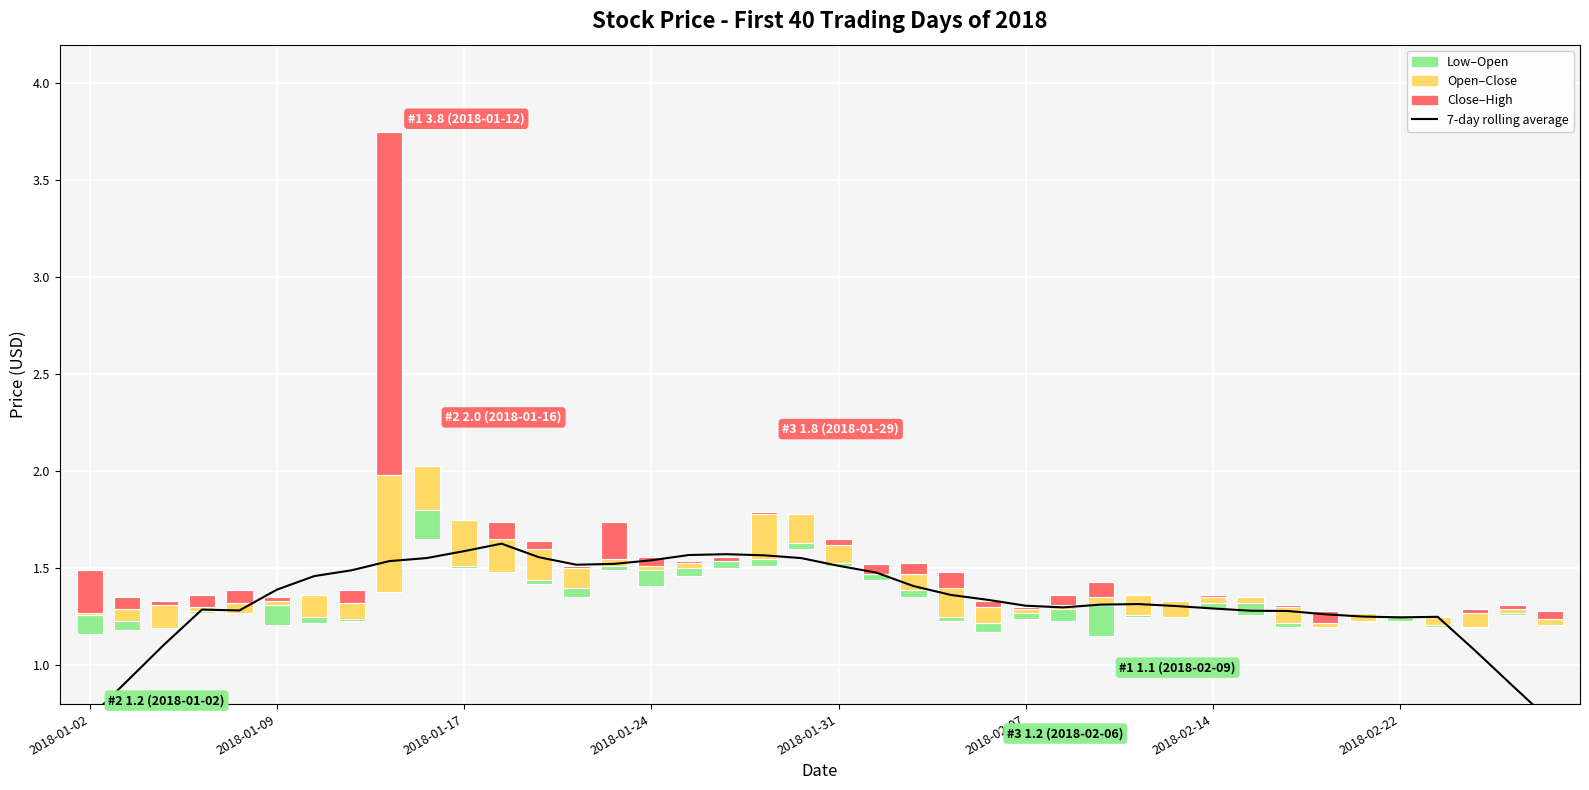

Between 8 and 18, which series saw the biggest shift?

Close–High